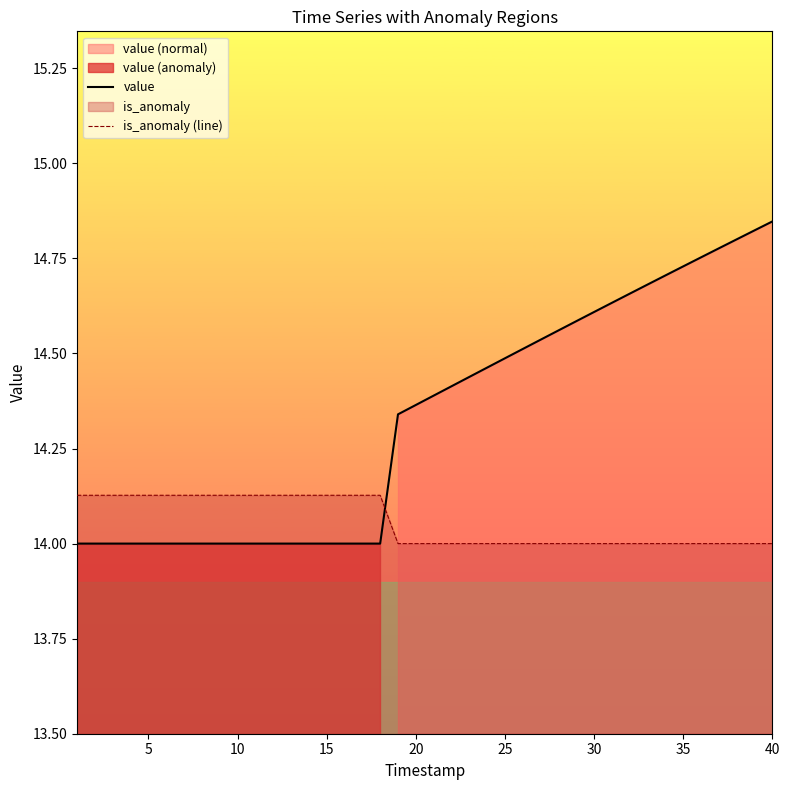

Is it true that is_anomaly (line) equals 22.5 at 40?

False